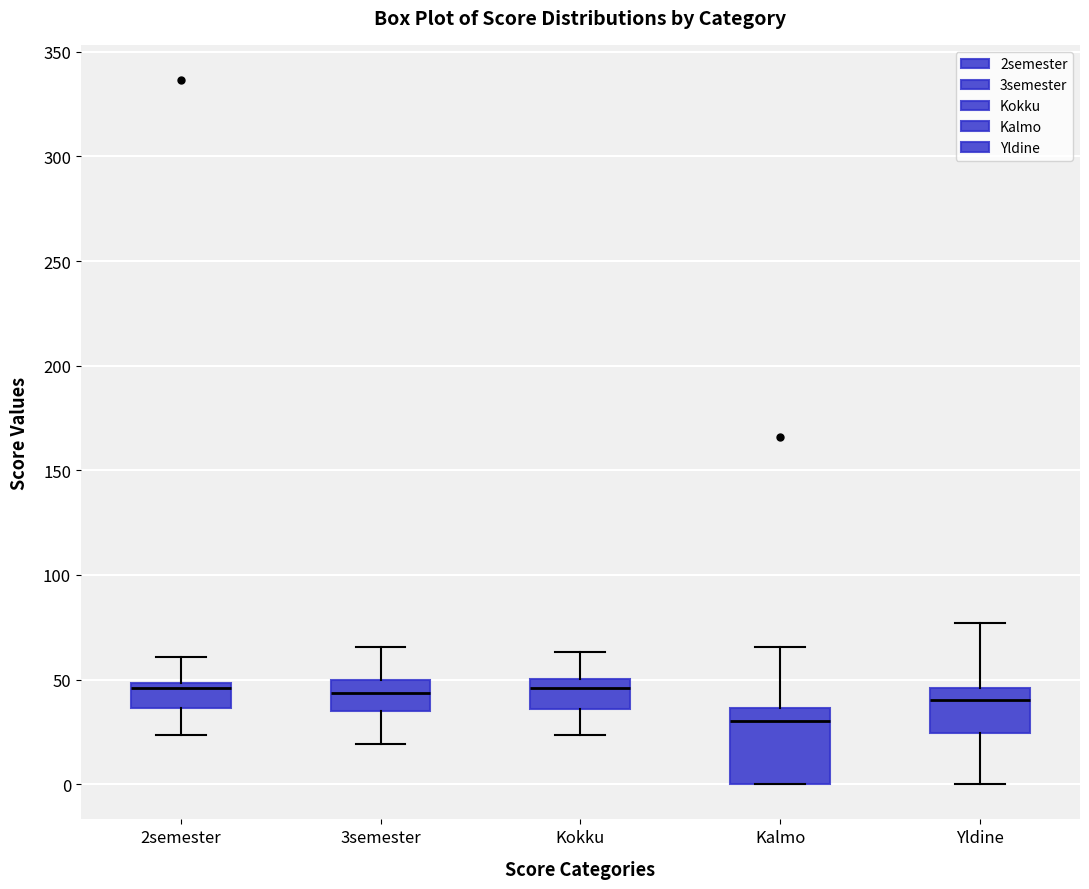

Which box is the tallest, from its lower edge to its upper edge?

Kalmo